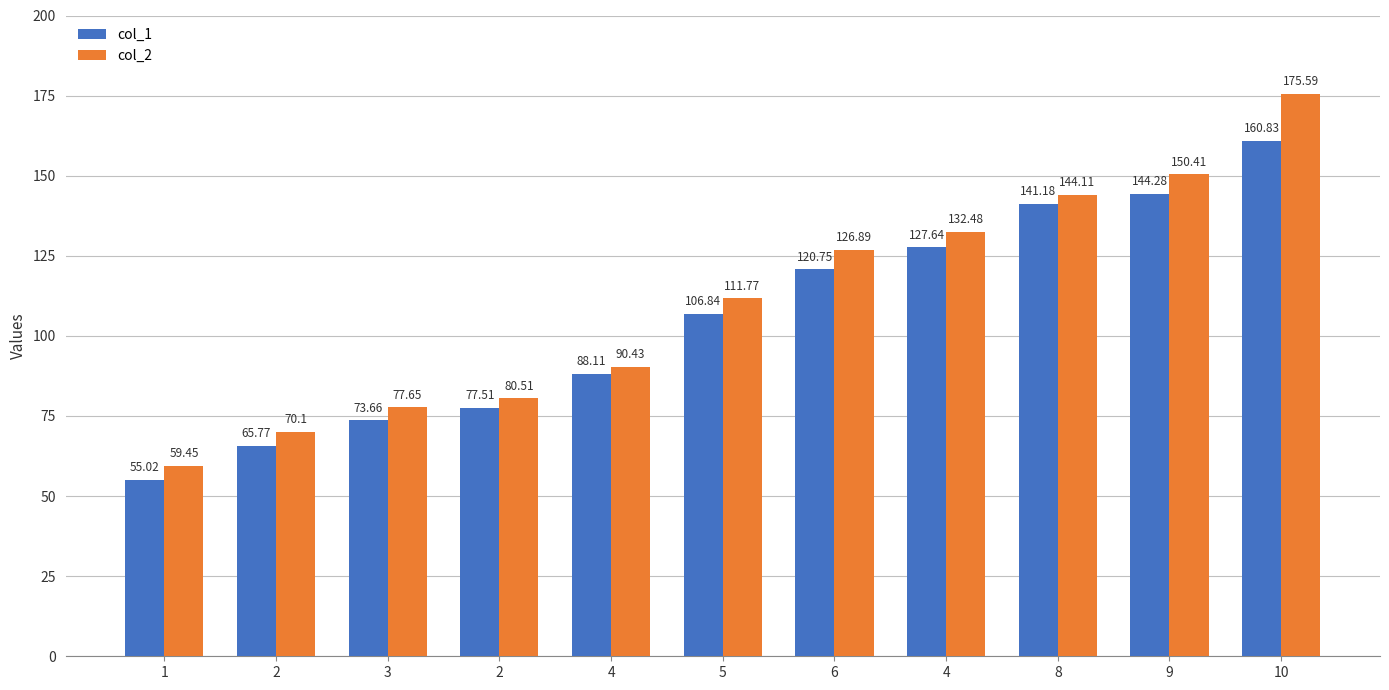

How many distinct data groups are displayed?

2